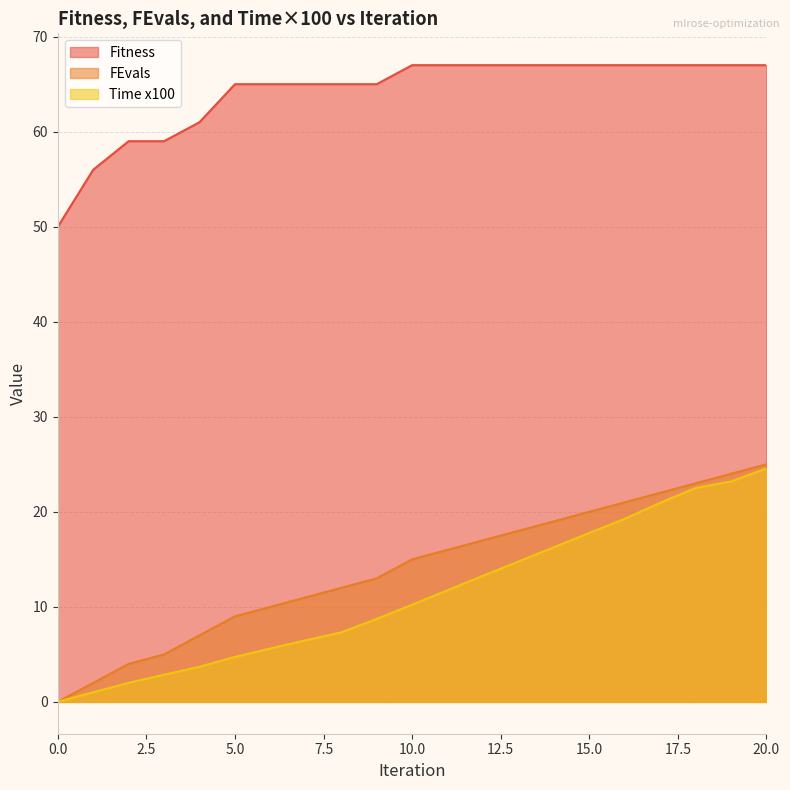

Reading left to right, transcribe all the data shown in this chart.

Fitness: 0=50.0	1=56.0	2=59.0	3=59.0	4=61.0	5=65.0	6=65.0	7=65.0	8=65.0	9=65.0	10=67.0	11=67.0	12=67.0	13=67.0	14=67.0	15=67.0	16=67.0	17=67.0	18=67.0	19=67.0	20=67.0
FEvals: 0=0.0	1=2.0	2=4.0	3=5.0	4=7.0	5=9.0	6=10.0	7=11.0	8=12.0	9=13.0	10=15.0	11=16.0	12=17.0	13=18.0	14=19.0	15=20.0	16=21.0	17=22.0	18=23.0	19=24.0	20=25.0
Time x100: 0=0.0	1=1.0	2=2.0	3=2.9	4=3.7	5=4.7	6=5.6	7=6.5	8=7.3	9=8.7	10=10.2	11=11.7	12=13.3	13=14.8	14=16.3	15=17.8	16=19.3	17=21.0	18=22.5	19=23.2	20=24.6